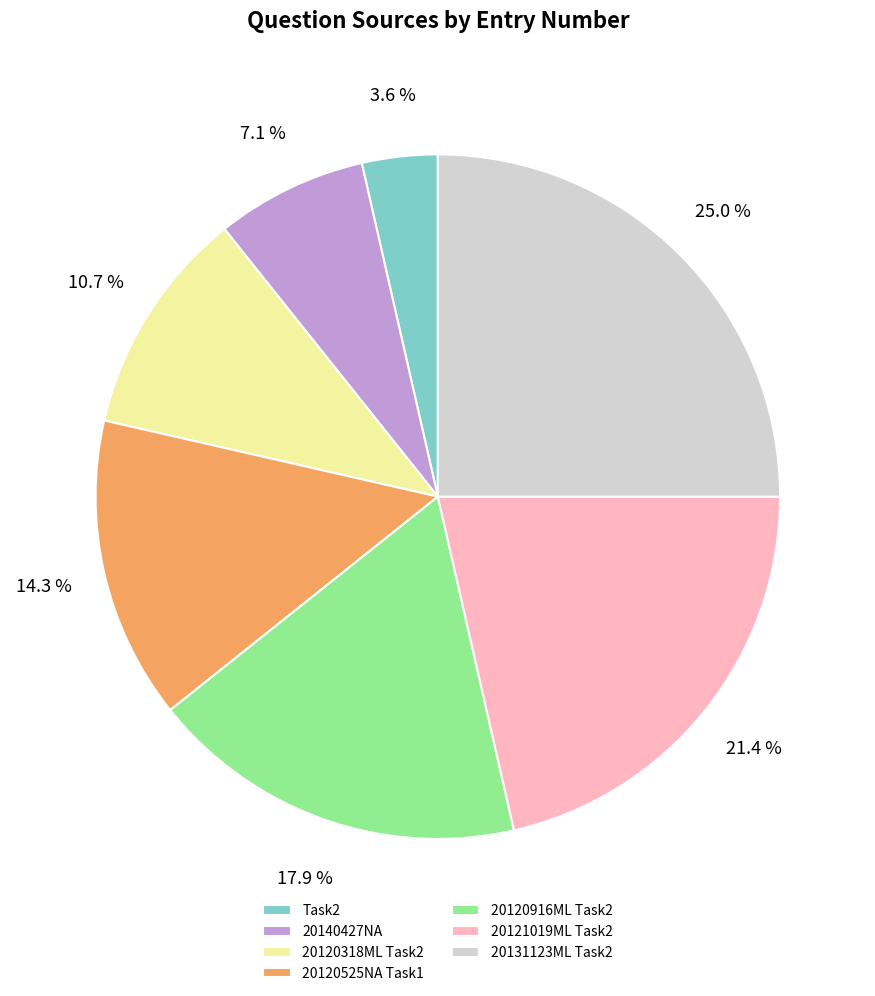

How many slices are in this pie chart?

7